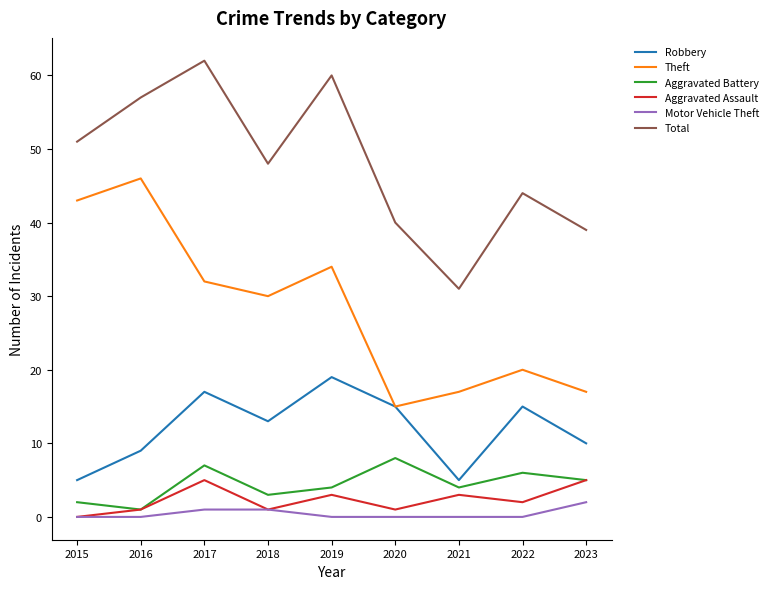

What is the difference between the maximum and minimum values in the Motor Vehicle Theft series?

2